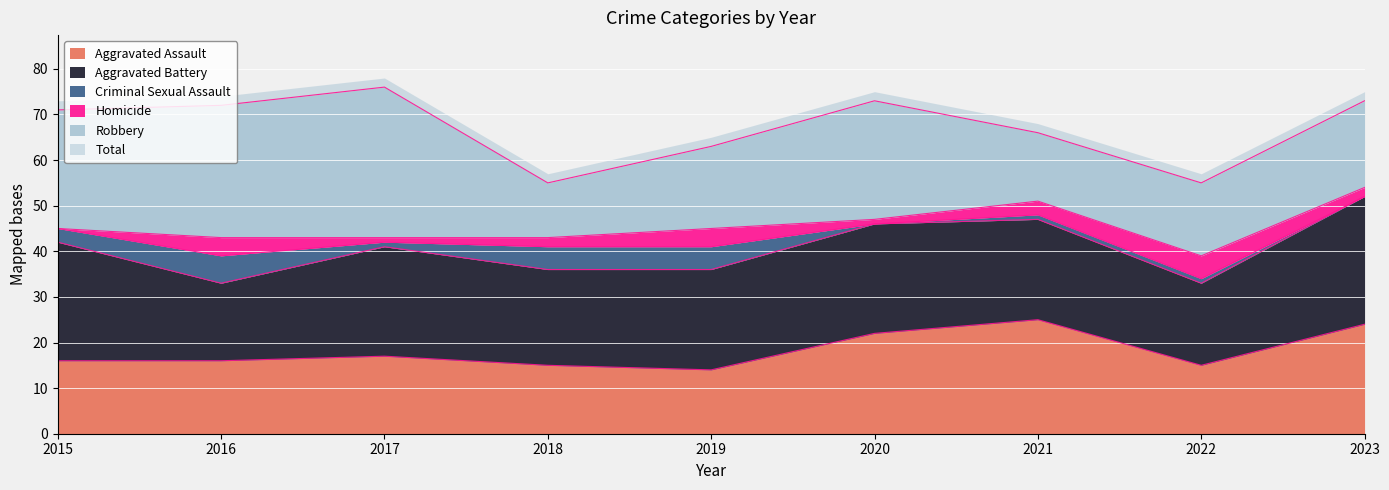

In Homicide, how many points are lower than both neighbors (excluding endpoints)?

2